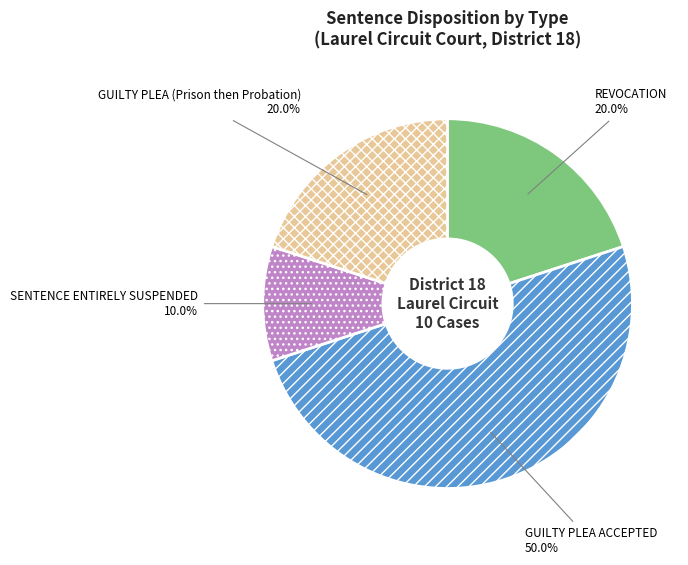

To the nearest percent, what is the difference between the SENTENCE ENTIRELY SUSPENDED and GUILTY PLEA ACCEPTED slice percentages?

40%